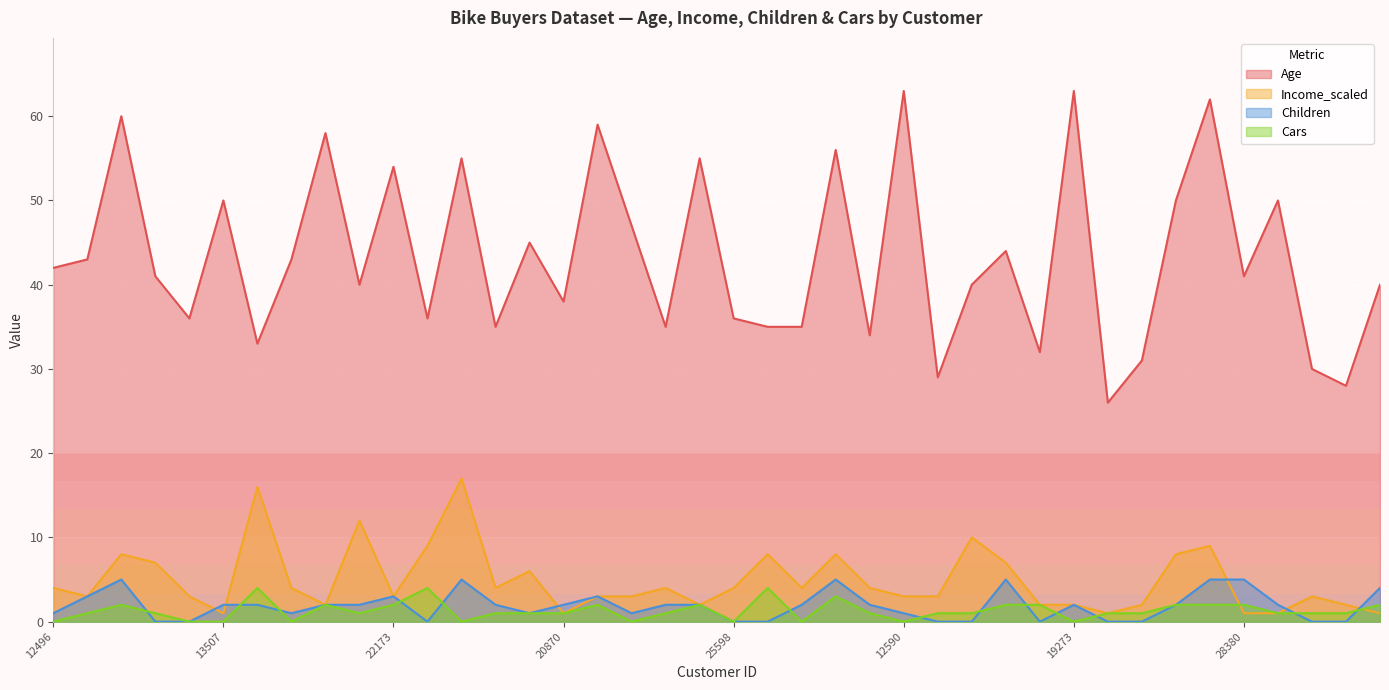

What is the value of the Cars point at the 11th from the left?

2